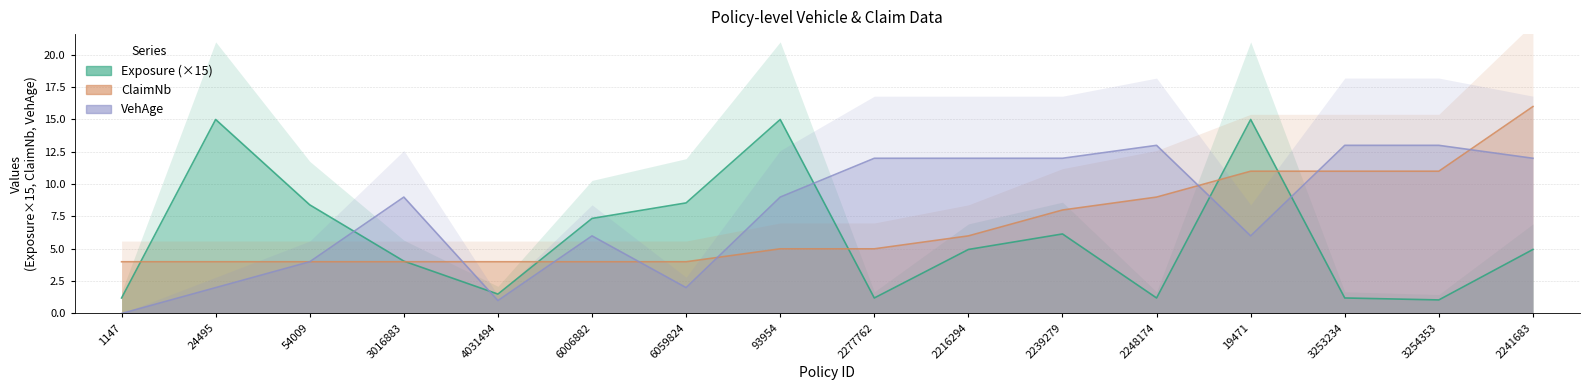

What value does the VehAge series have at 2241683?

12.0